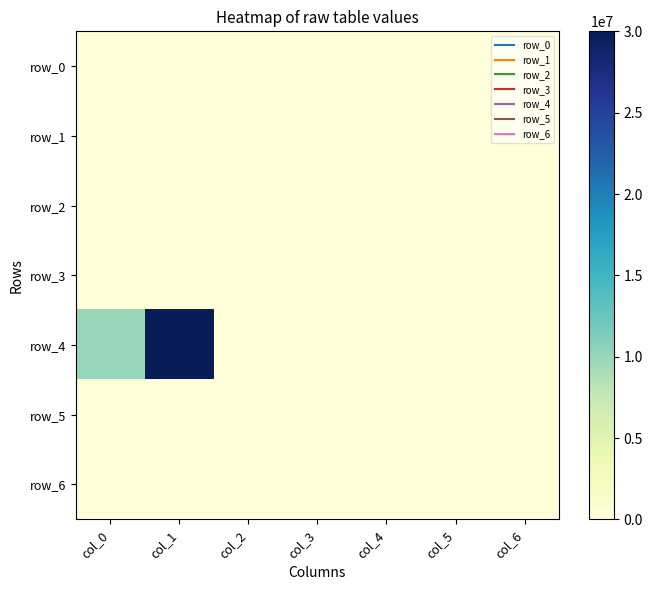

How many data points does each series have?

7